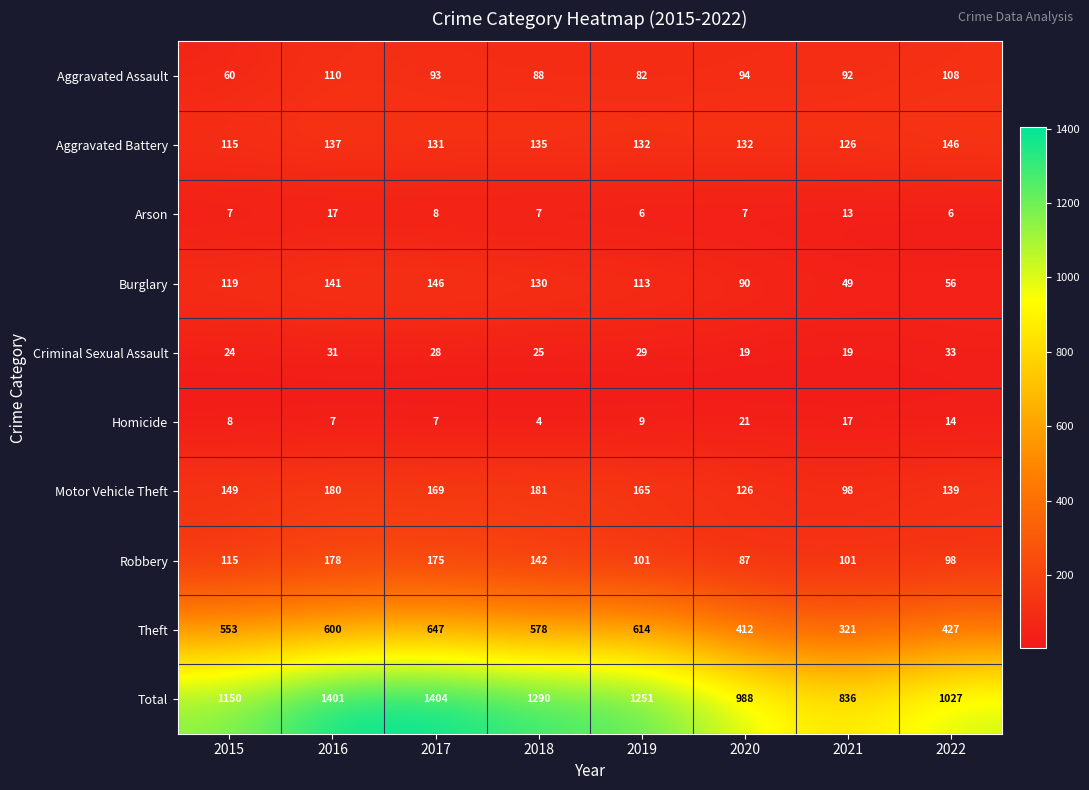

Which label corresponds to the smallest value in the chart?

2018